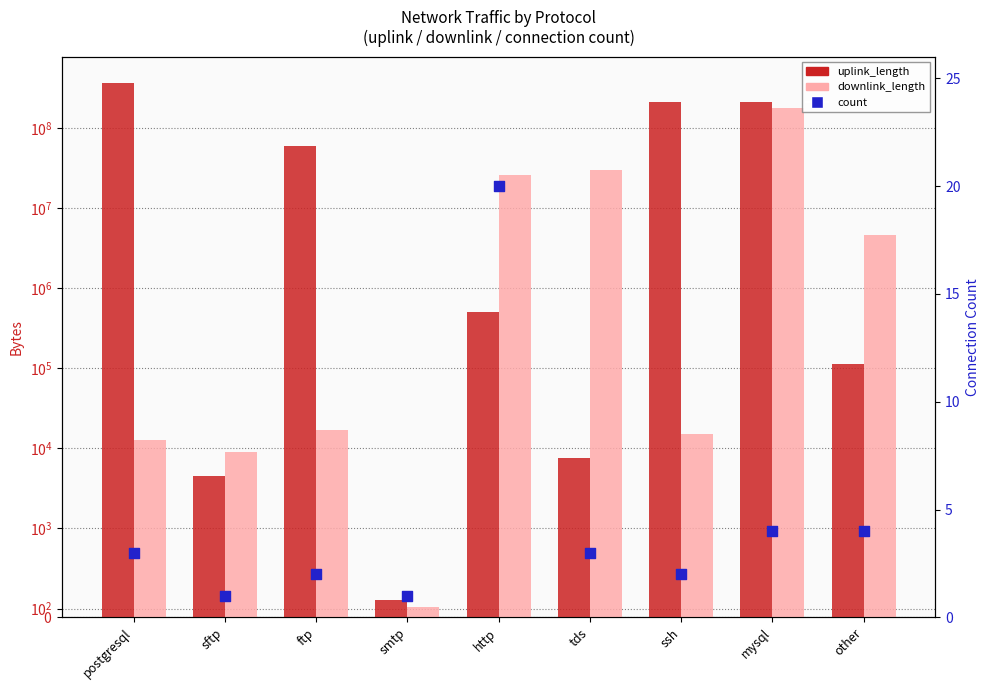

What are all the series names shown in the legend?

uplink_length, downlink_length, count